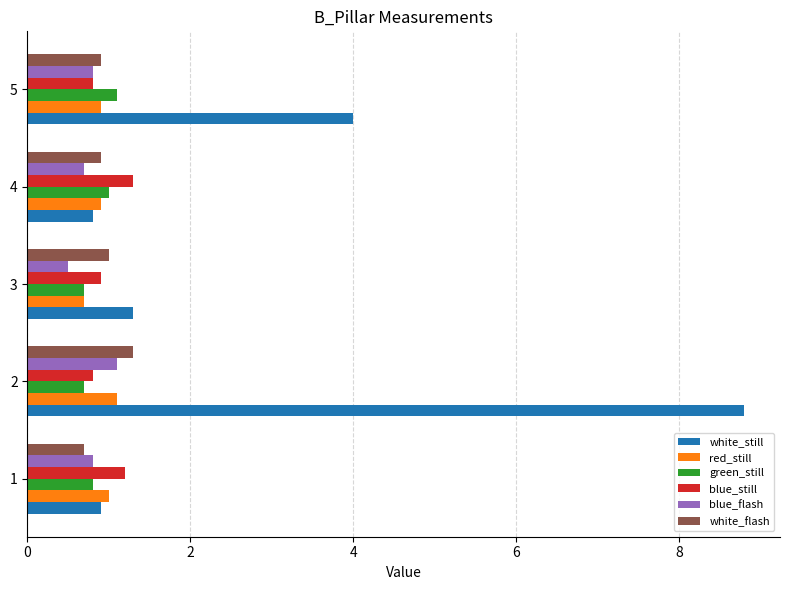

At which category is the sum across all series the highest?

2